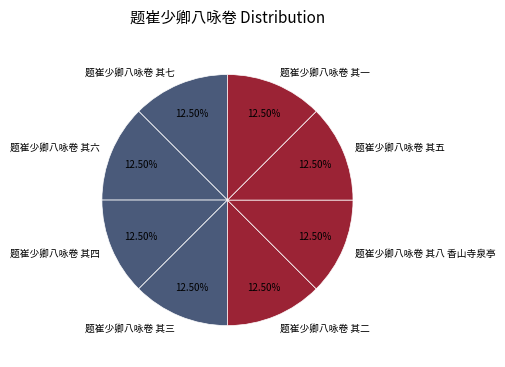

Approximately how many times larger is the value at 题崔少卿八咏卷 其五 compared to 题崔少卿八咏卷 其六?

1.0